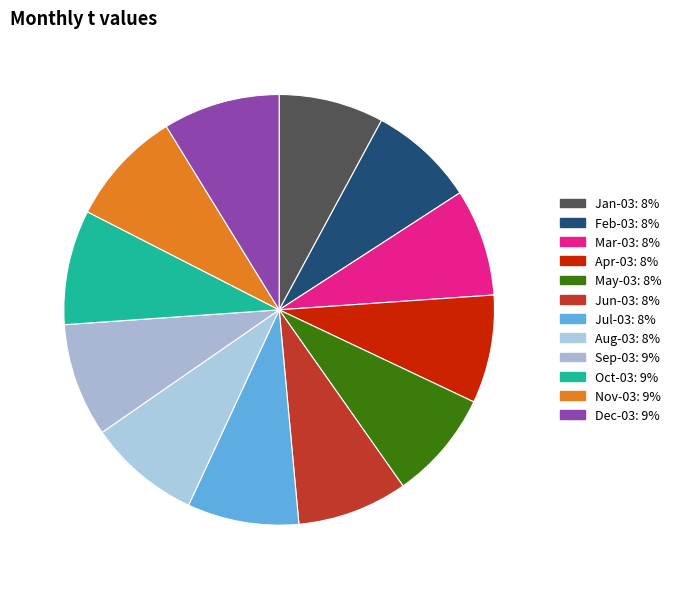

How many segments does this pie chart have?

12